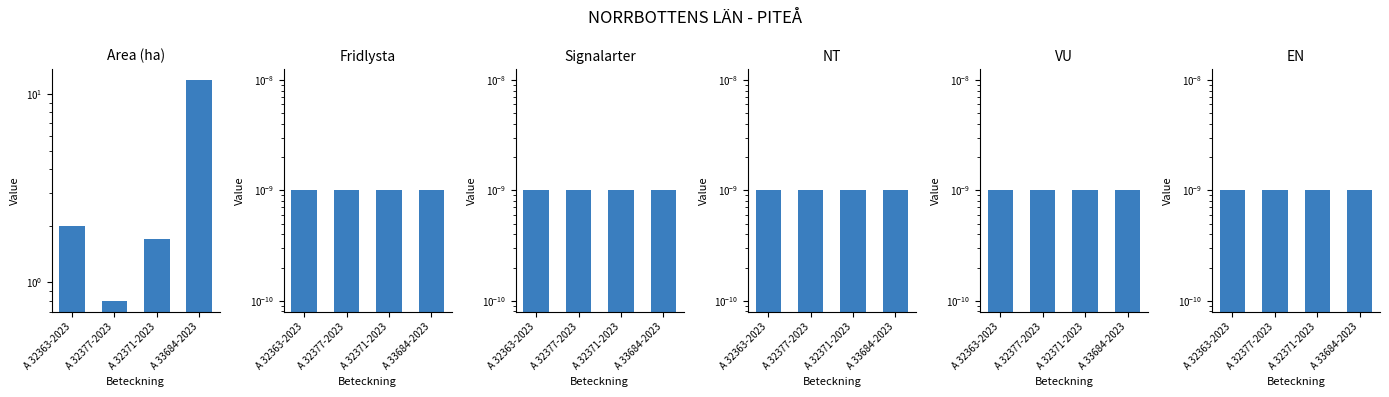

Where is Fridlysta nearest to the value 0?

A 32363-2023